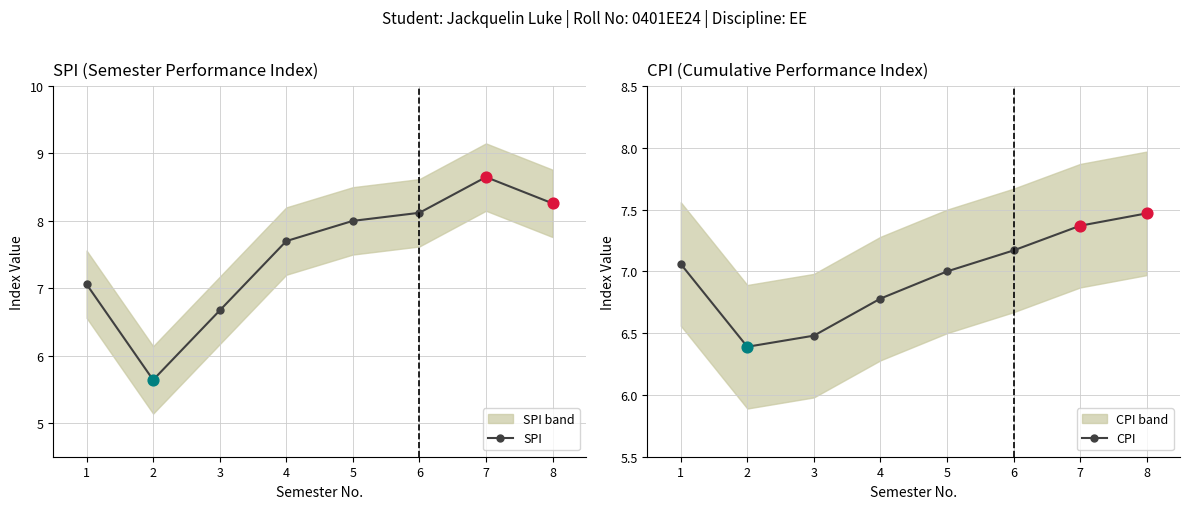

Is the value of CPI at 4 greater than the value of SPI at 8?

No